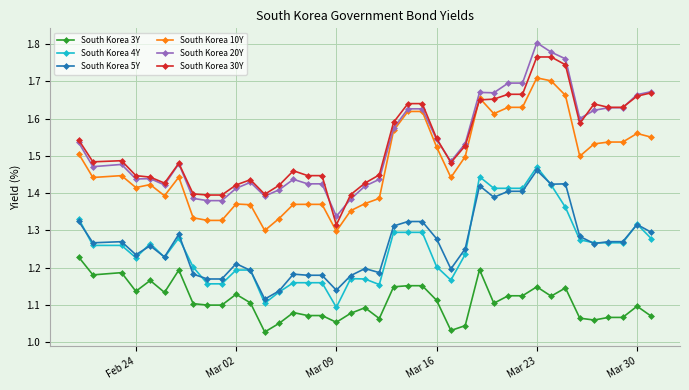

True or false: South Korea 4Y has more than 2 points higher than both neighbors.

True